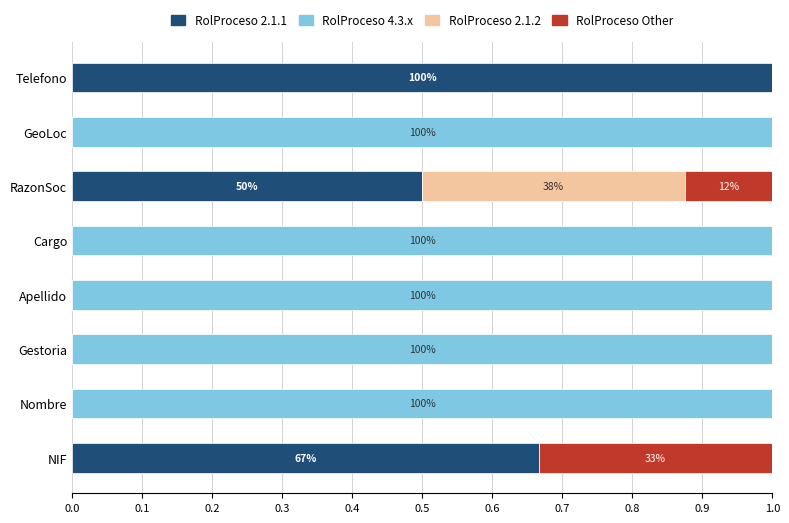

Count the number of categories in the chart.

8